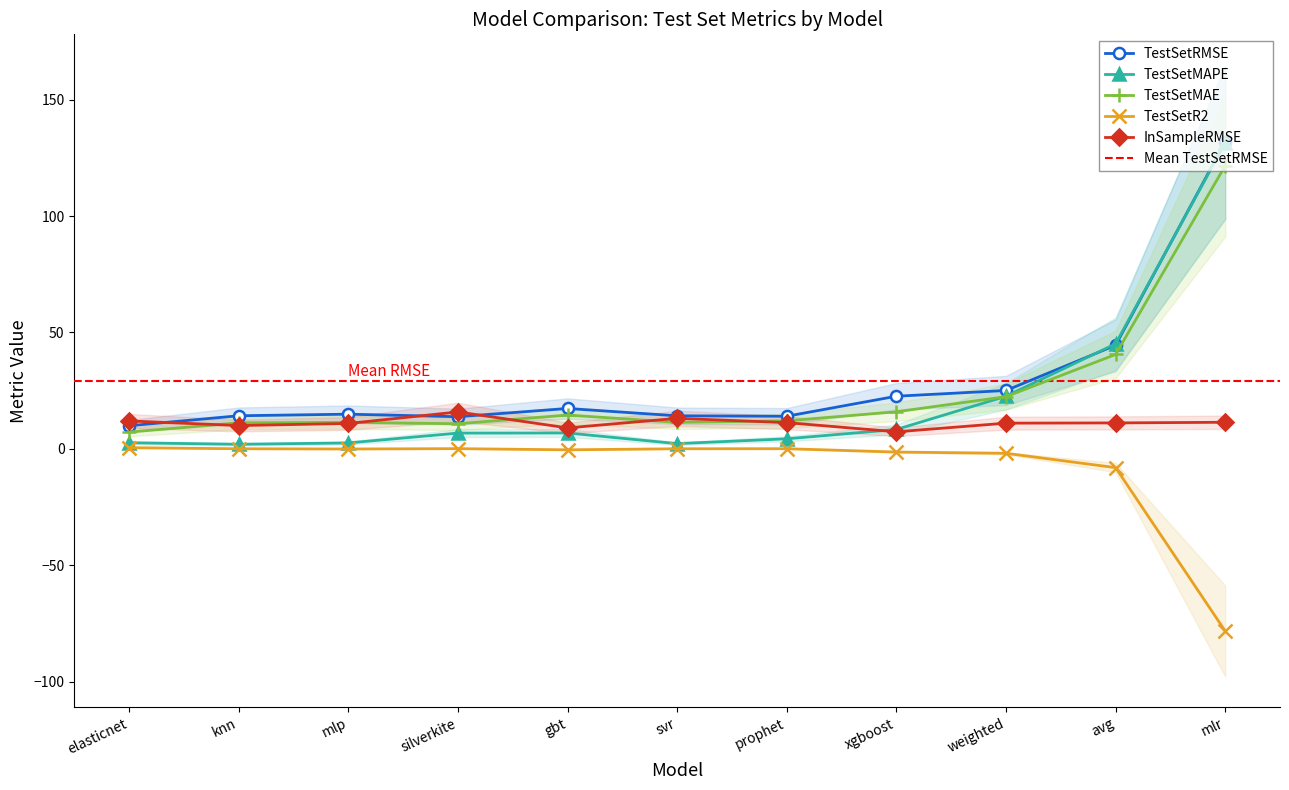

Read the TestSetMAE value at elasticnet.

7.2